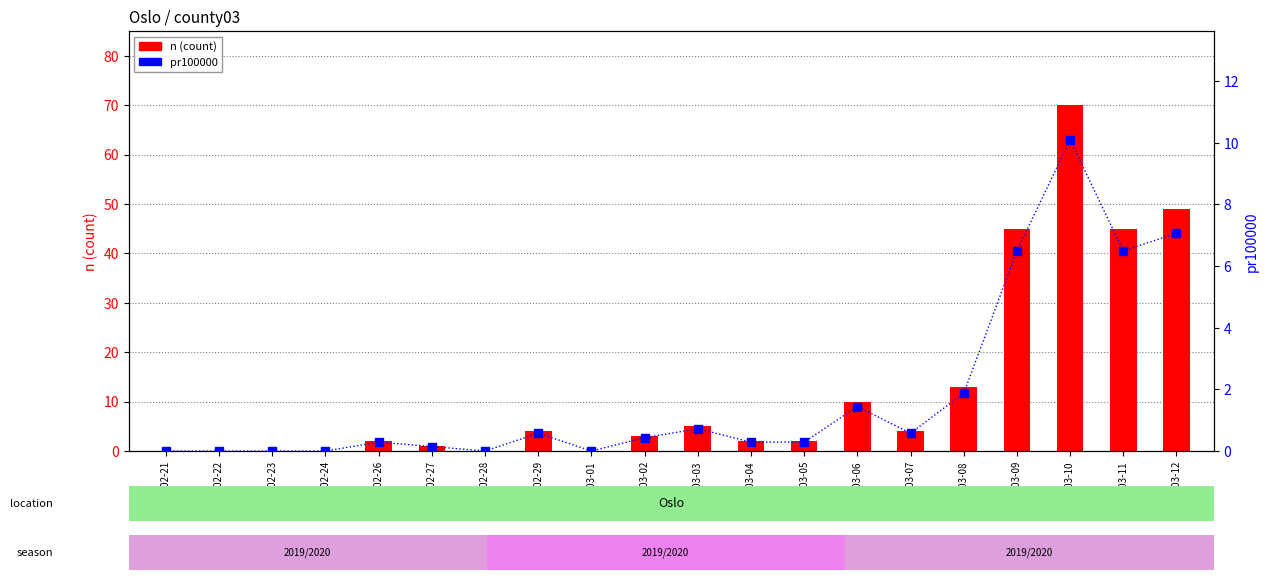

What are all the series names shown in the legend?

n (count), pr100000